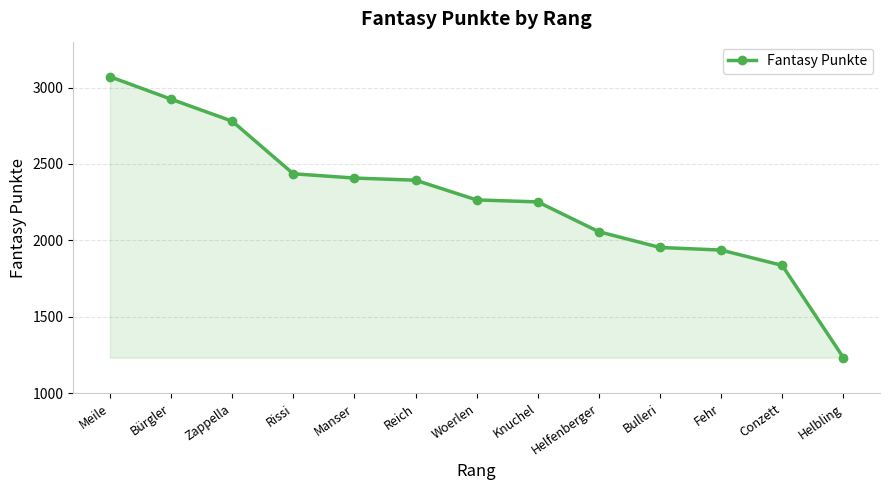

How many data points are less than 2265?

6